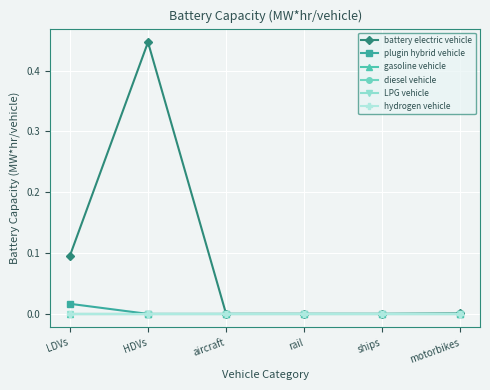

Rank the categories by LPG vehicle value from lowest to highest.

LDVs, HDVs, aircraft, rail, ships, motorbikes